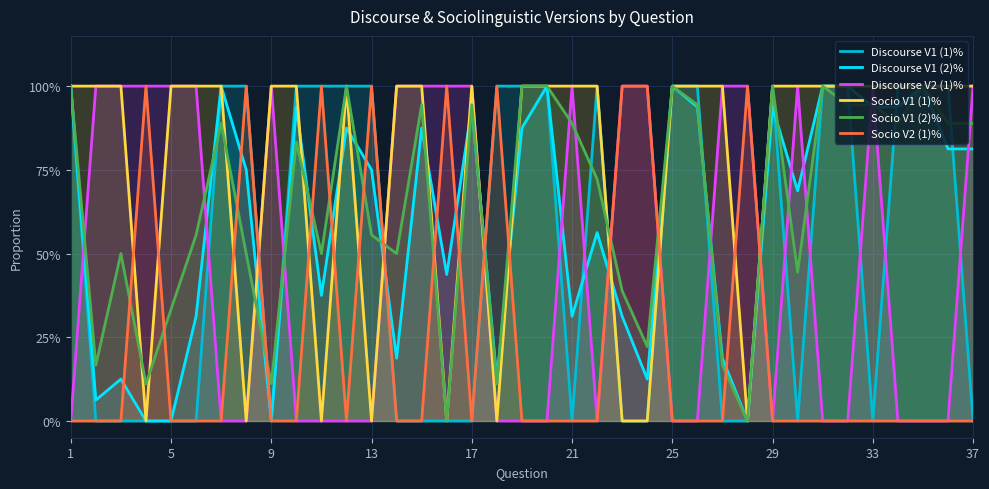

What are all the series names shown in the legend?

Discourse V1 (1)%, Discourse V1 (2)%, Discourse V2 (1)%, Socio V1 (1)%, Socio V1 (2)%, Socio V2 (1)%